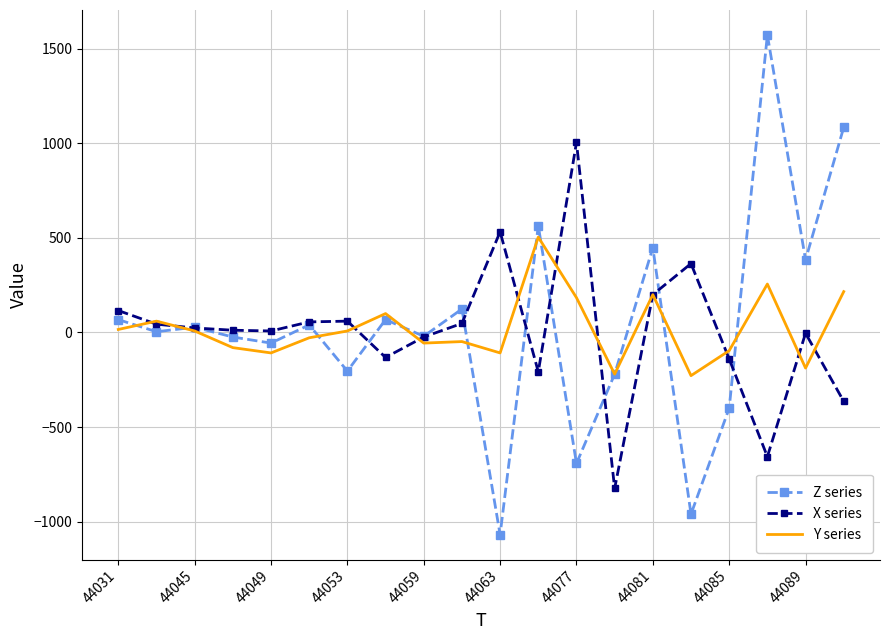

What is the maximum value shown in the chart?

1572